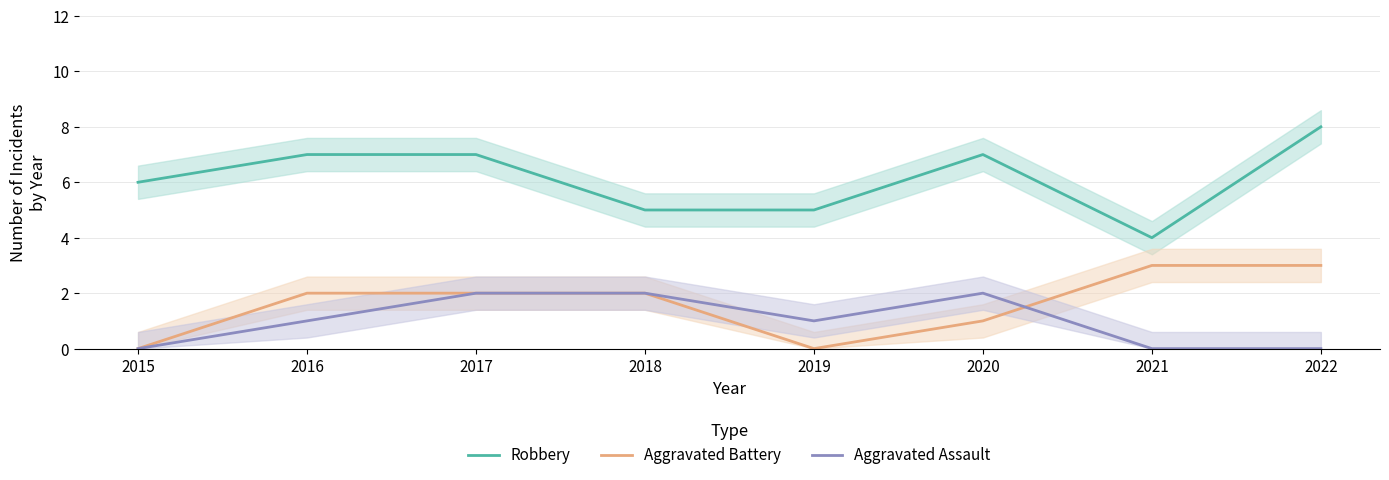

True or false: Robbery and Aggravated Battery intersect in this chart.

False